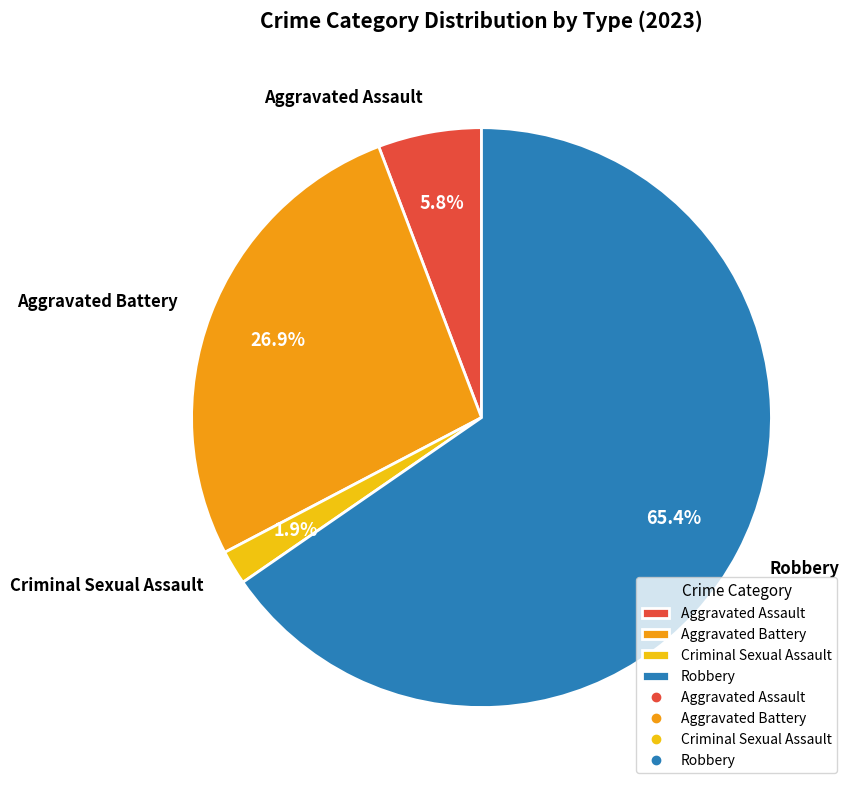

Between Aggravated Battery and Criminal Sexual Assault, which is larger?

Aggravated Battery